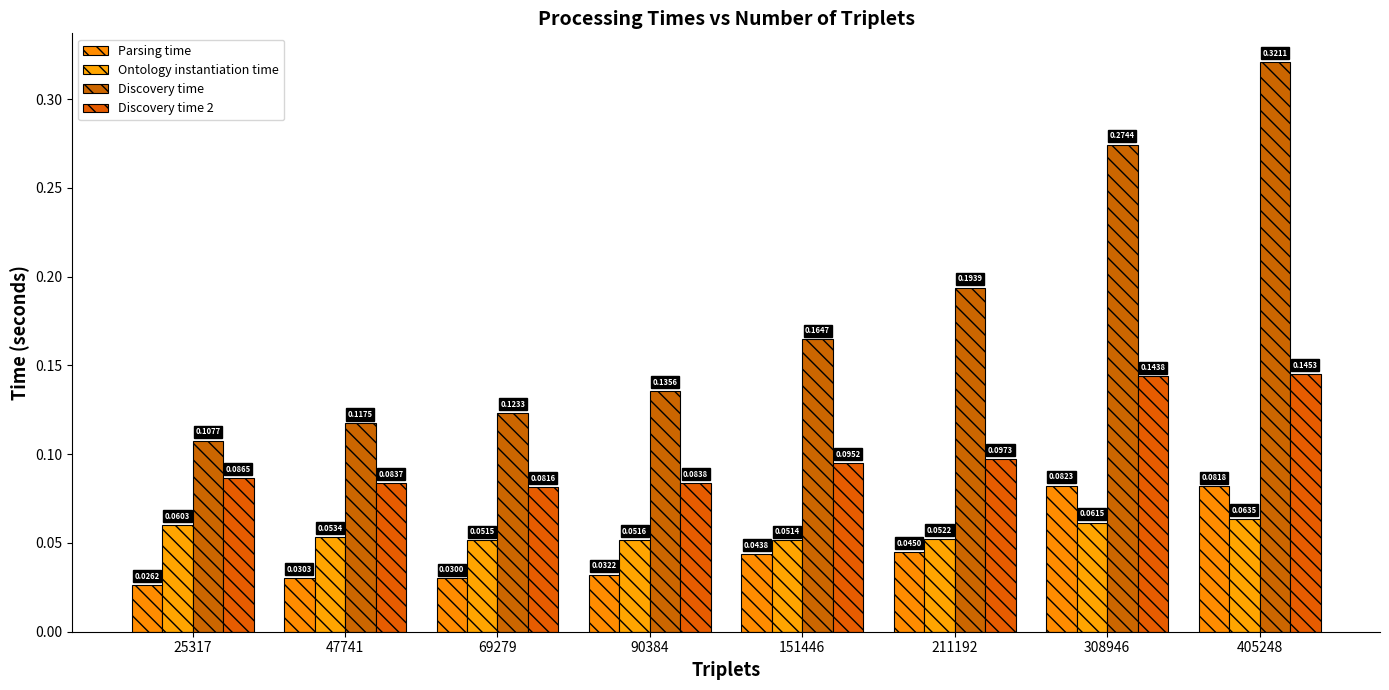

How many categories are shown in the chart?

8